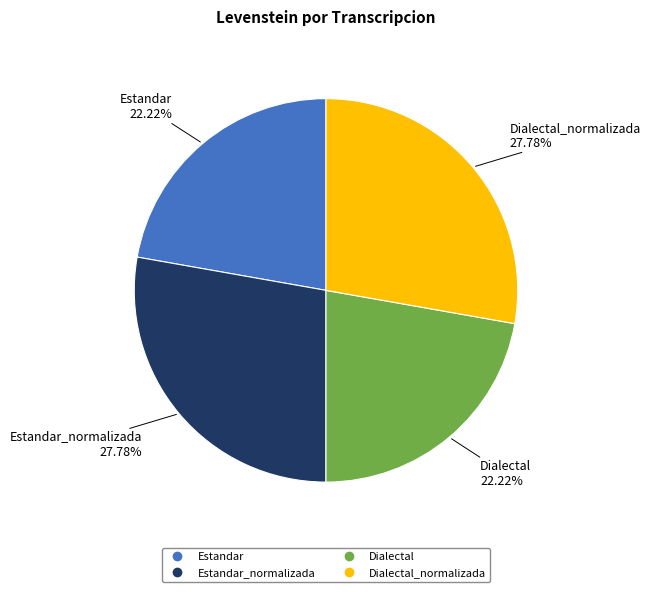

How many slices are in this pie chart?

4